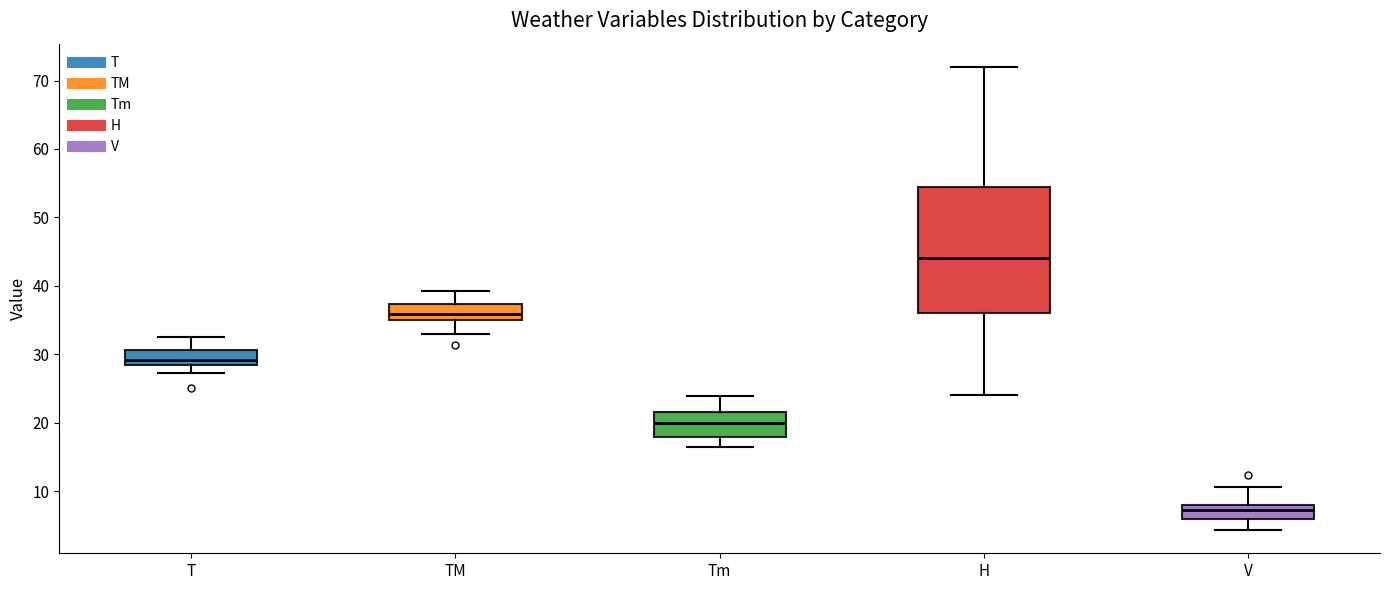

Reading left to right, transcribe this box plot: for each box, give where its median line is, the range the box spans, and where its two whiskers end, as read against the y-axis. The values are not printed on the chart, so give them approximately, as read against the axis.

T: median 29 (just above the box's lower edge), box 29 to 31, whiskers 27 to 33
TM: median 36, box 35 to 37, whiskers 33 to 39
Tm: median 20, box 18 to 22, whiskers 16 to 24
H: median 44, box 36 to 55, whiskers 24 to 72
V: median 7, box 6 to 8, whiskers 4 to 11